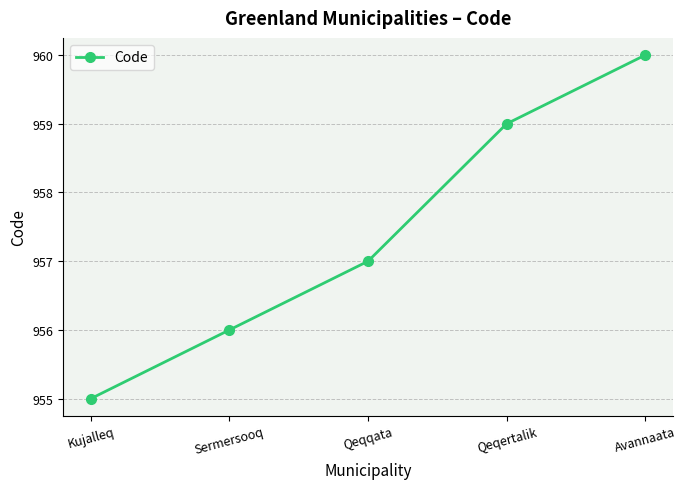

What is the change in value from Kujalleq to Qeqqata?

+2